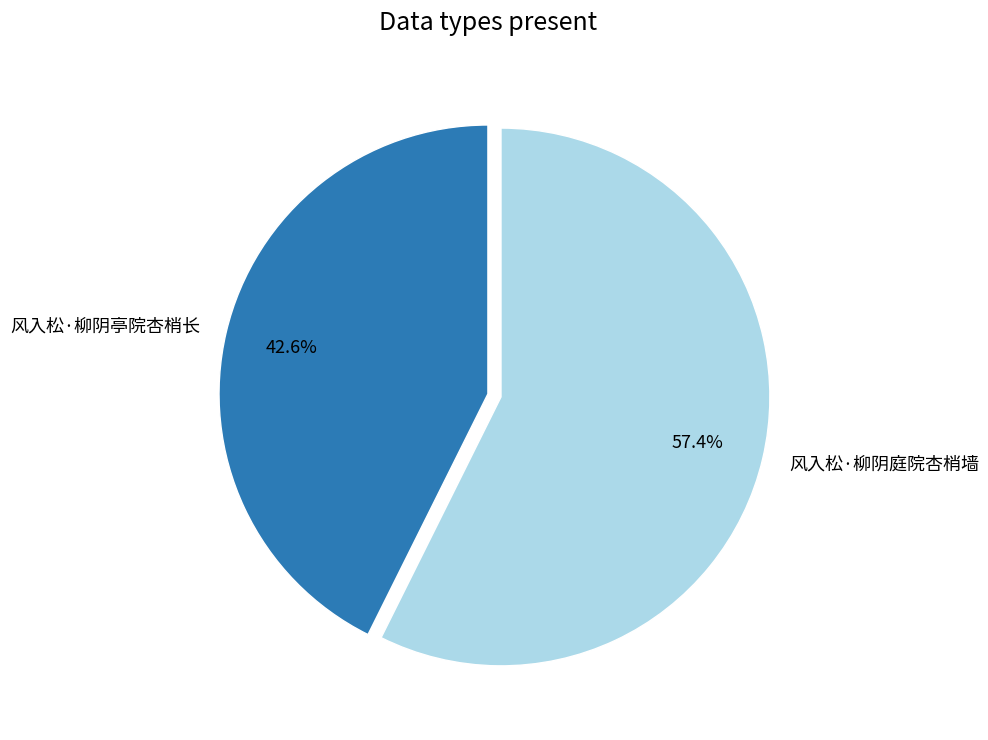

To the nearest percent, what portion does 风入松·柳阴庭院杏梢墙 represent?

57%